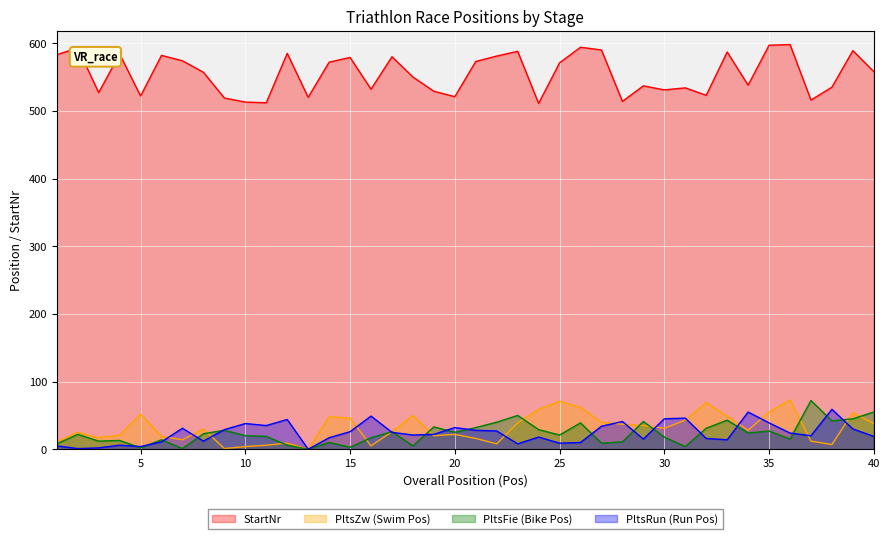

Reading left to right, transcribe all the data shown in this chart.

PltsZw: 1=11	2=25	3=17	4=21	5=52	6=19	7=14	8=30	9=1	10=4	11=6	12=9	13=0	14=48	15=46	16=5	17=26	18=50	19=20	20=22	21=16	22=8	23=39	24=59	25=71	26=62	27=40	28=37	29=35	30=31	31=43	32=69	33=49	34=28	35=55	36=73	37=12	38=7	39=54	40=38
PltsFie: 1=8	2=22	3=12	4=13	5=2	6=14	7=1	8=23	9=28	10=20	11=19	12=6	13=0	14=10	15=3	16=17	17=26	18=5	19=33	20=25	21=32	22=40	23=50	24=29	25=21	26=39	27=9	28=11	29=41	30=18	31=4	32=31	33=43	34=24	35=27	36=15	37=72	38=42	39=45	40=55
PltsRun: 1=5	2=1	3=2	4=6	5=4	6=11	7=31	8=12	9=29	10=38	11=35	12=44	13=0	14=17	15=26	16=49	17=25	18=21	19=22	20=32	21=28	22=27	23=8	24=18	25=9	26=10	27=34	28=41	29=15	30=45	31=46	32=16	33=14	34=55	35=39	36=24	37=20	38=59	39=30	40=19
StartNr: 1=583	2=593	3=527	4=584	5=522	6=582	7=574	8=557	9=519	10=513	11=512	12=585	13=520	14=572	15=579	16=532	17=580	18=550	19=529	20=521	21=573	22=581	23=588	24=511	25=571	26=594	27=590	28=514	29=537	30=531	31=534	32=523	33=587	34=538	35=597	36=598	37=516	38=535	39=589	40=558